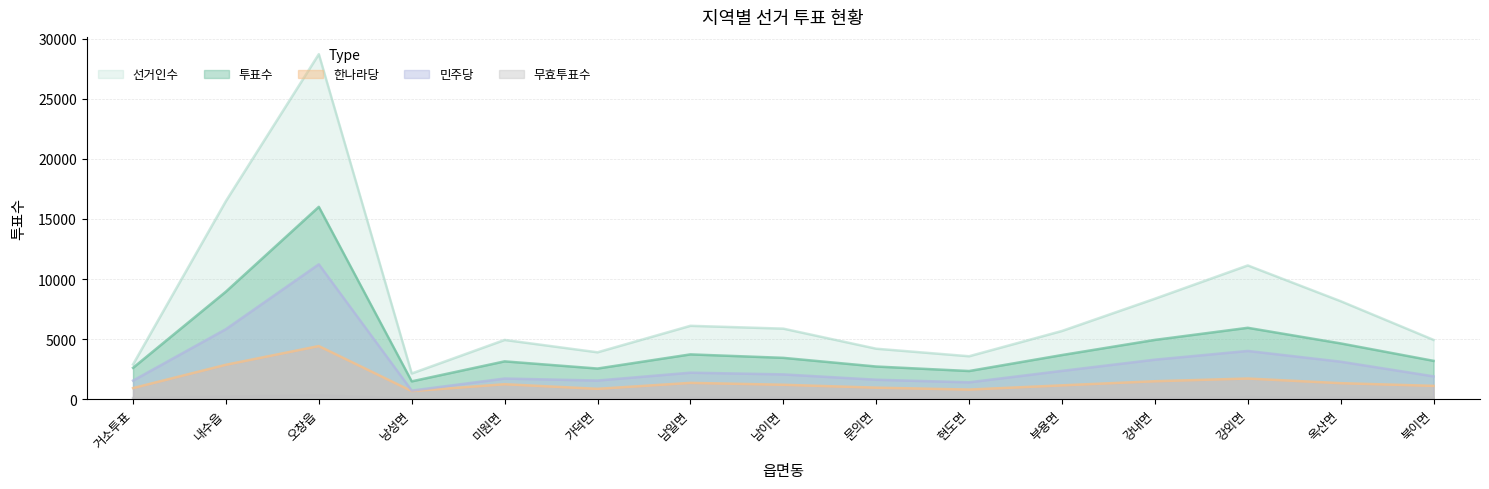

Which category has the lowest value in the 선거인수 series?

낭성면